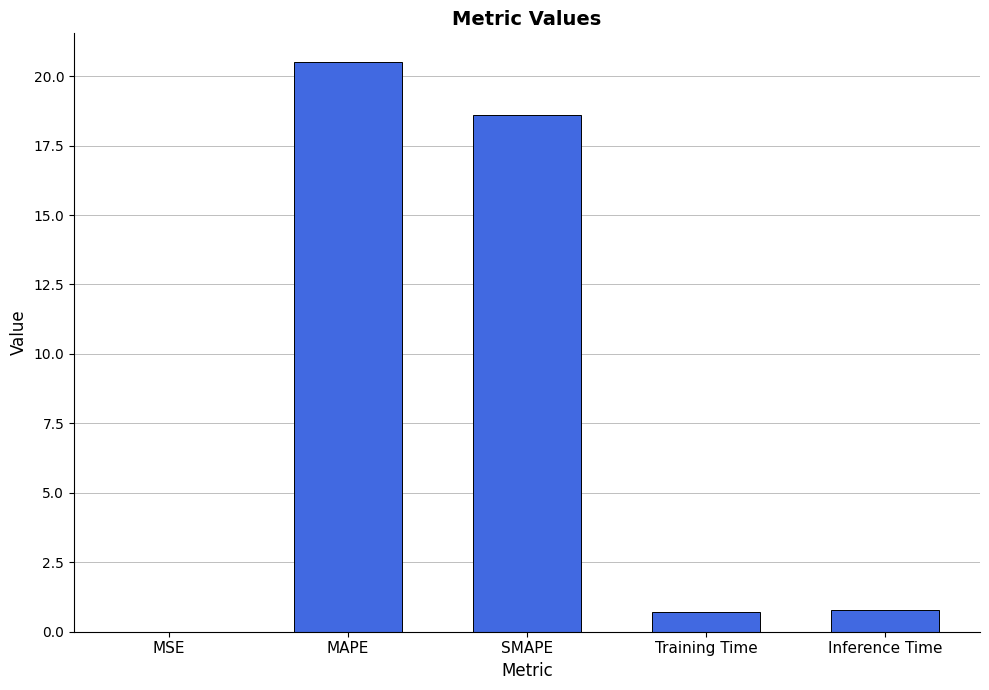

The value at MSE is 0.0. True or false?

True